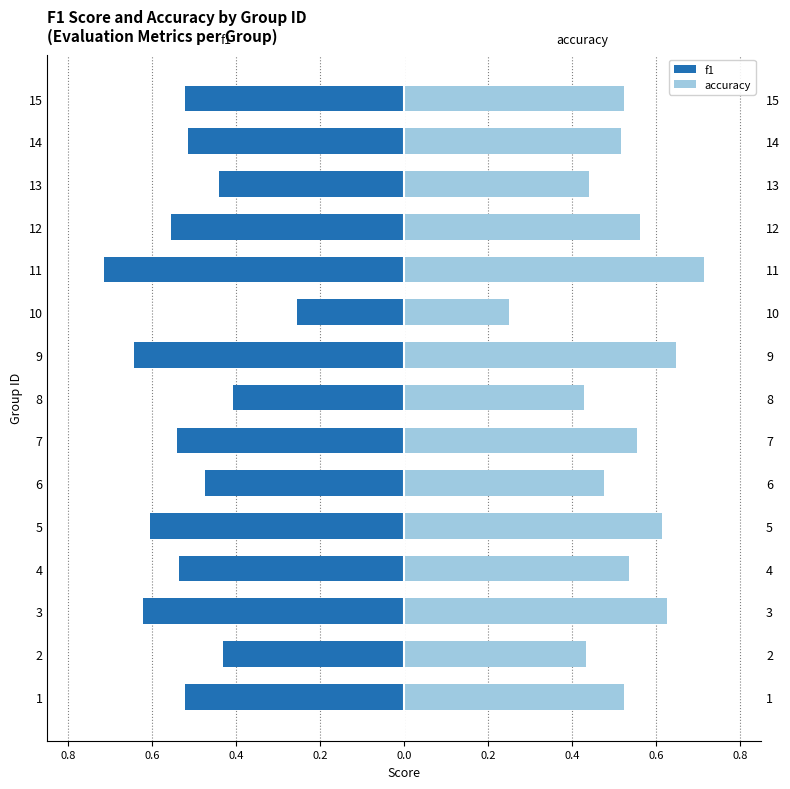

At how many categories does at least one series exceed 0?

15